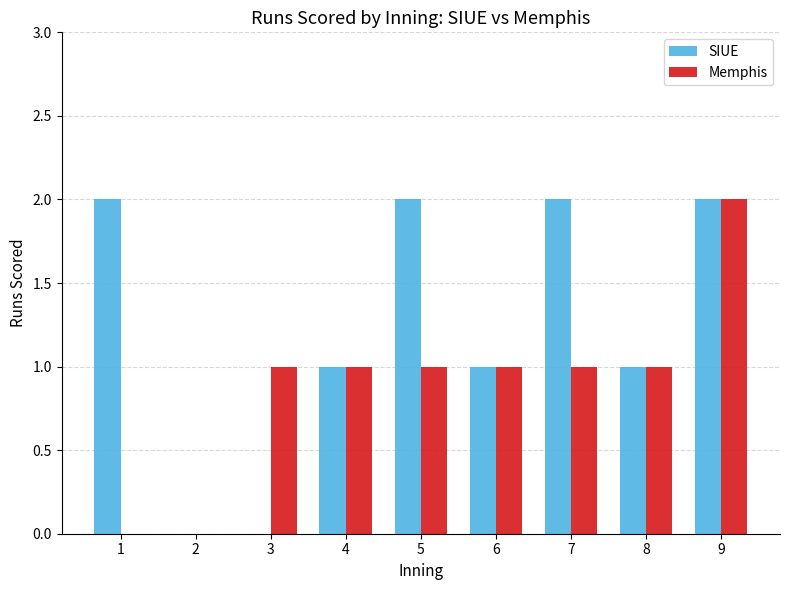

What is the sum of all Memphis values?

8